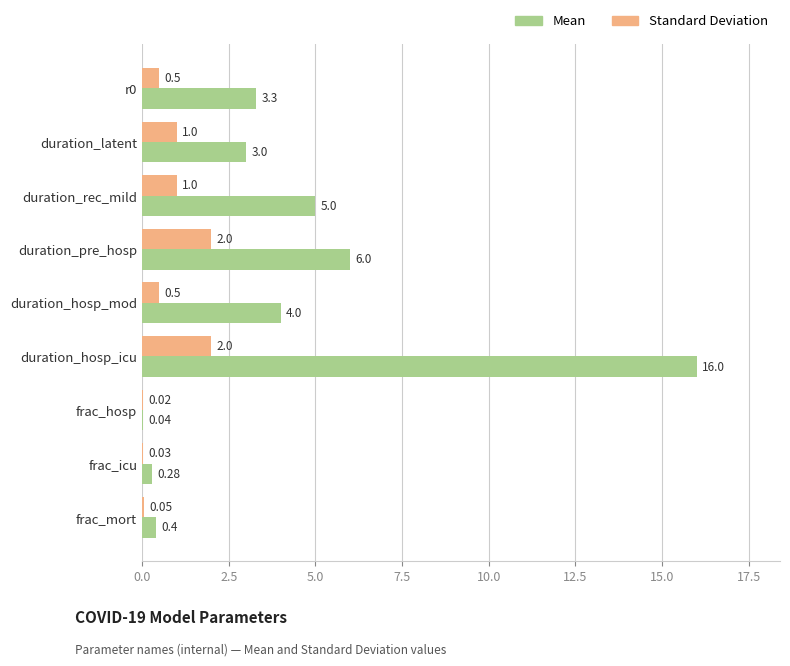

What is the total value across all series at duration_hosp_icu?

18.0